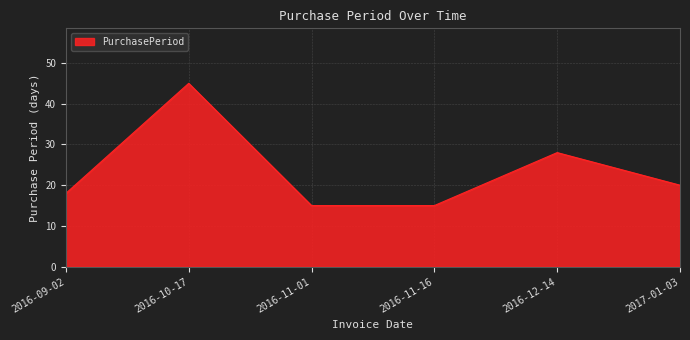

What position from the left is 2016-09-02?

1